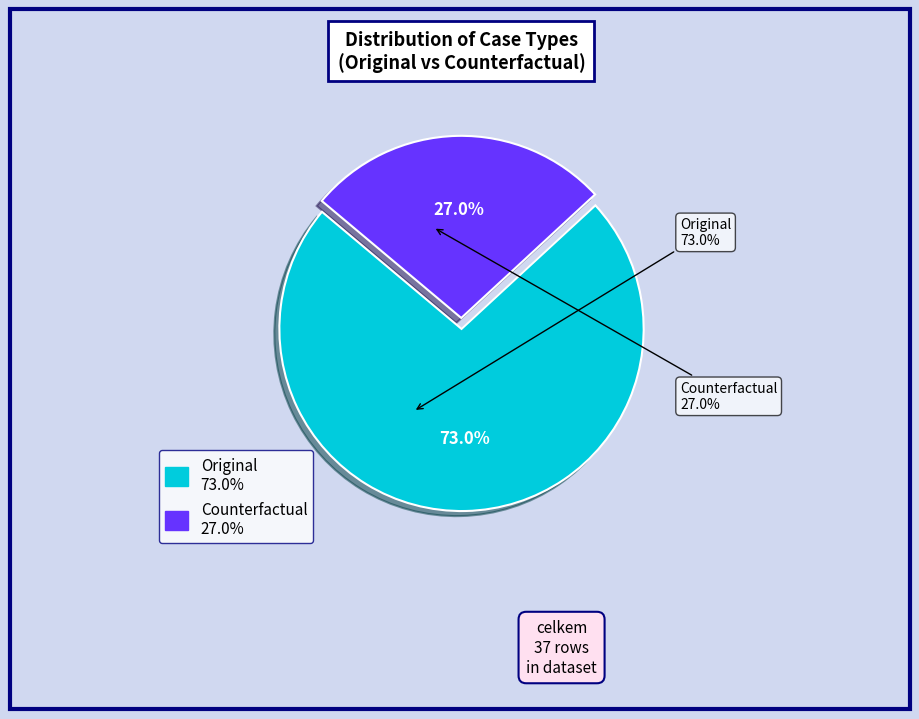

How many segments does this pie chart have?

2